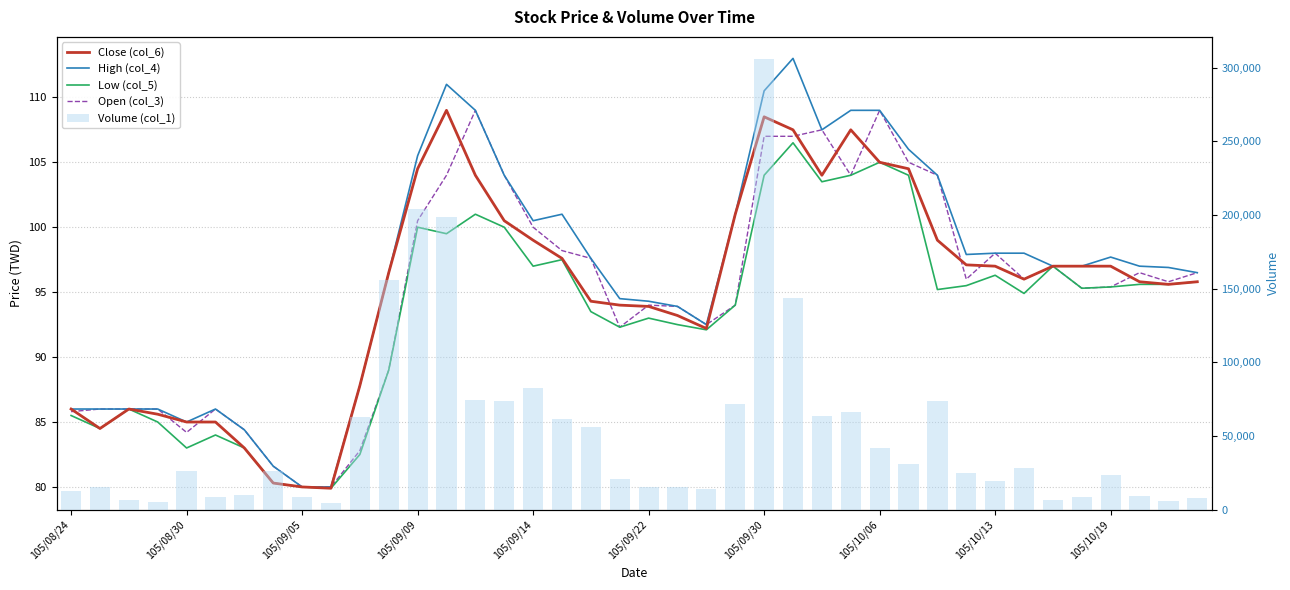

True or false: Volume (col_1) has a value of 21050.6 at 105/08/24.

False